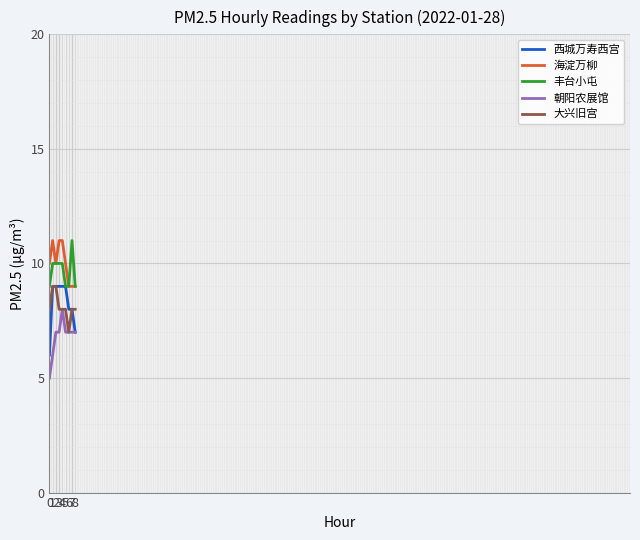

How many lines are shown in the chart?

5